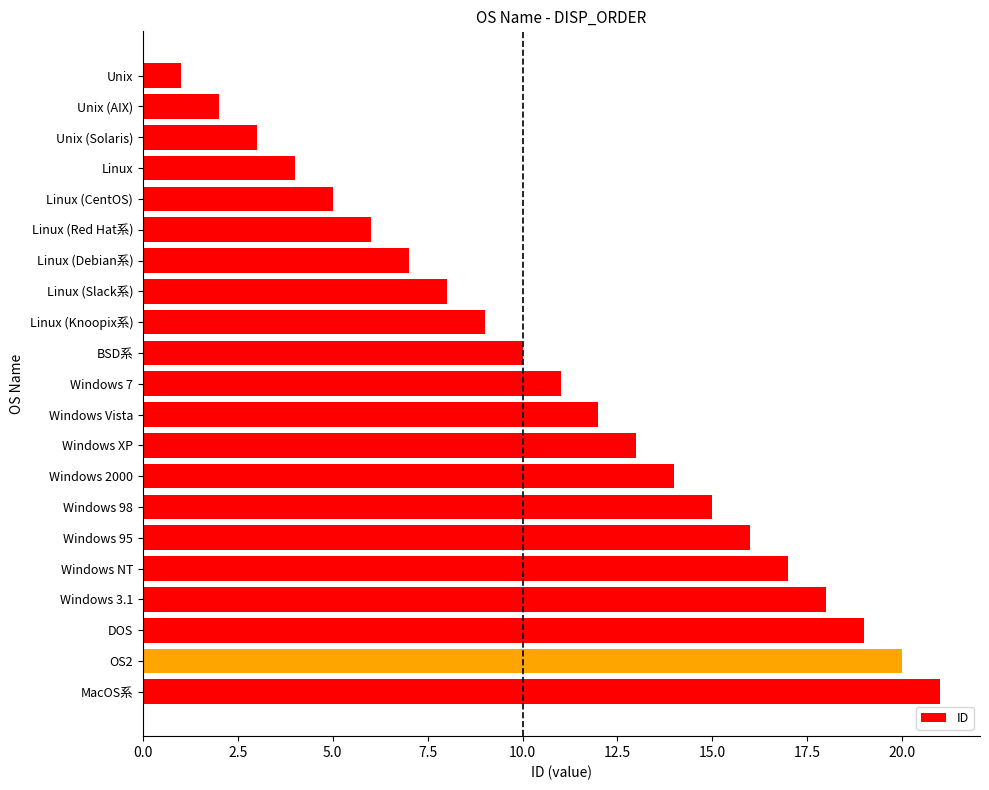

How many data points are less than 11?

10